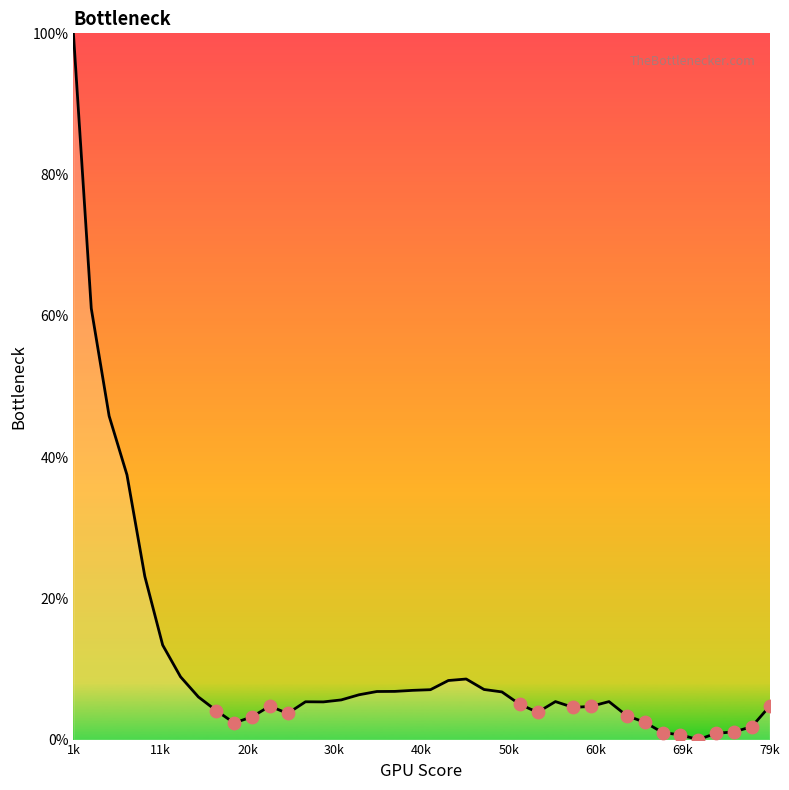

What is the difference between the maximum and minimum values?

100.0